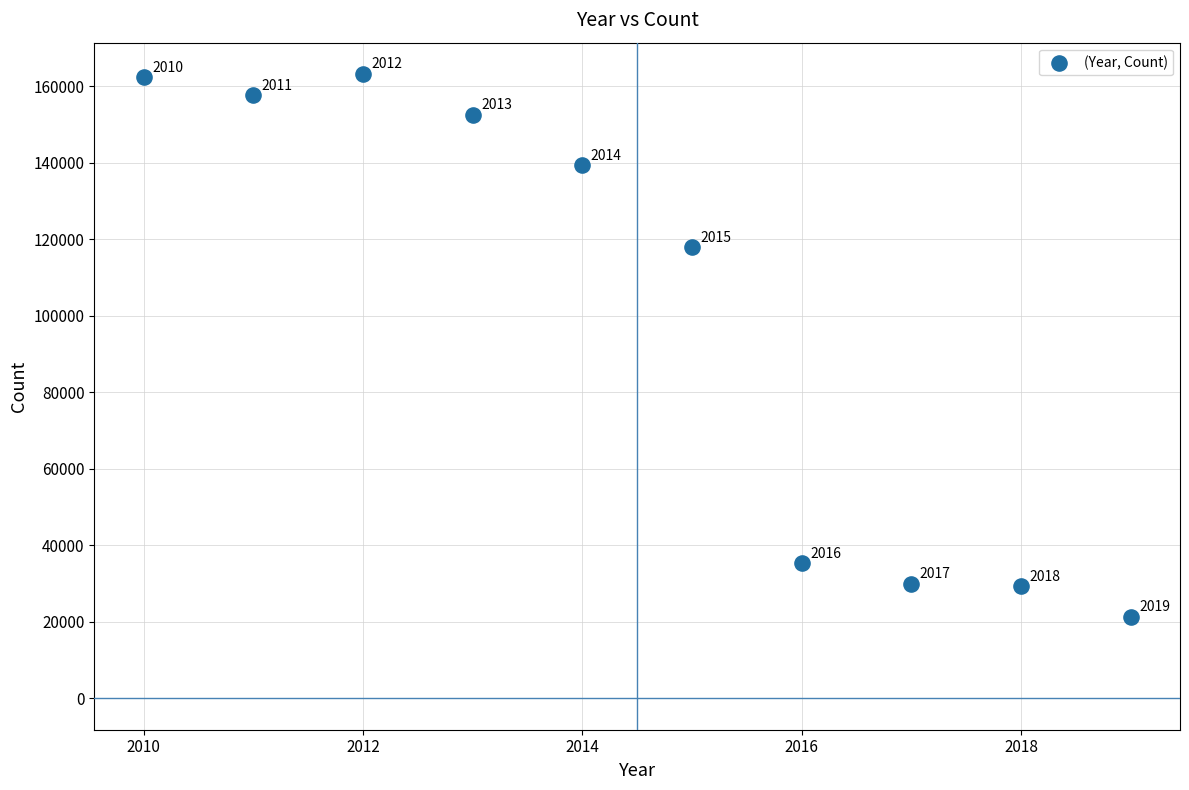

What is the range of Y values (max minus min)?

141768